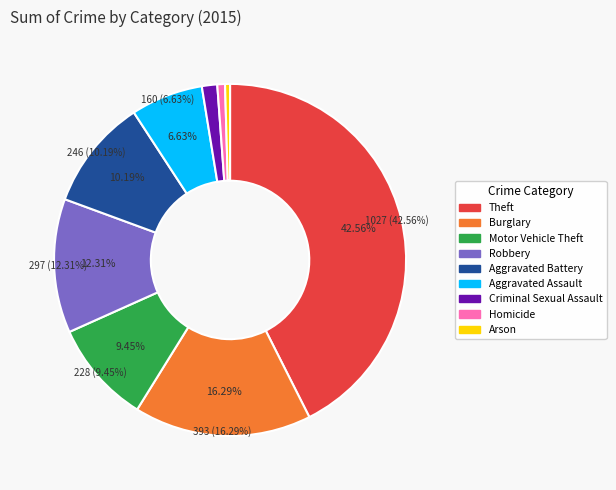

To the nearest percent, what portion does Aggravated Assault represent?

7%